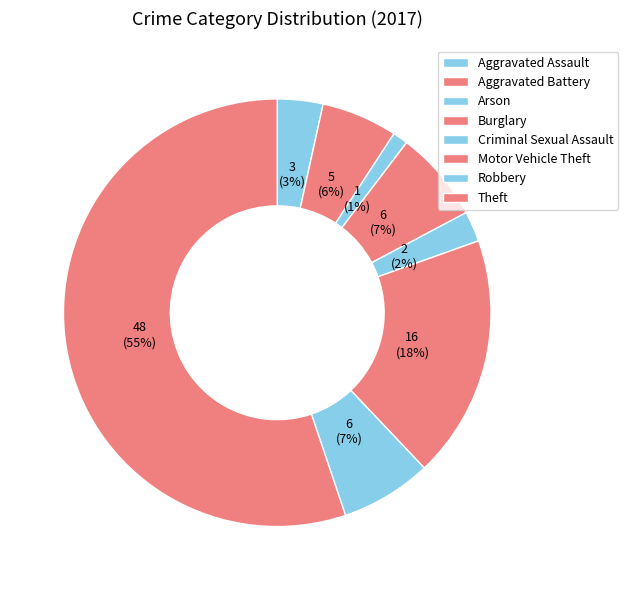

What is the ratio of the value at Aggravated Assault to the value at Arson?

3.0